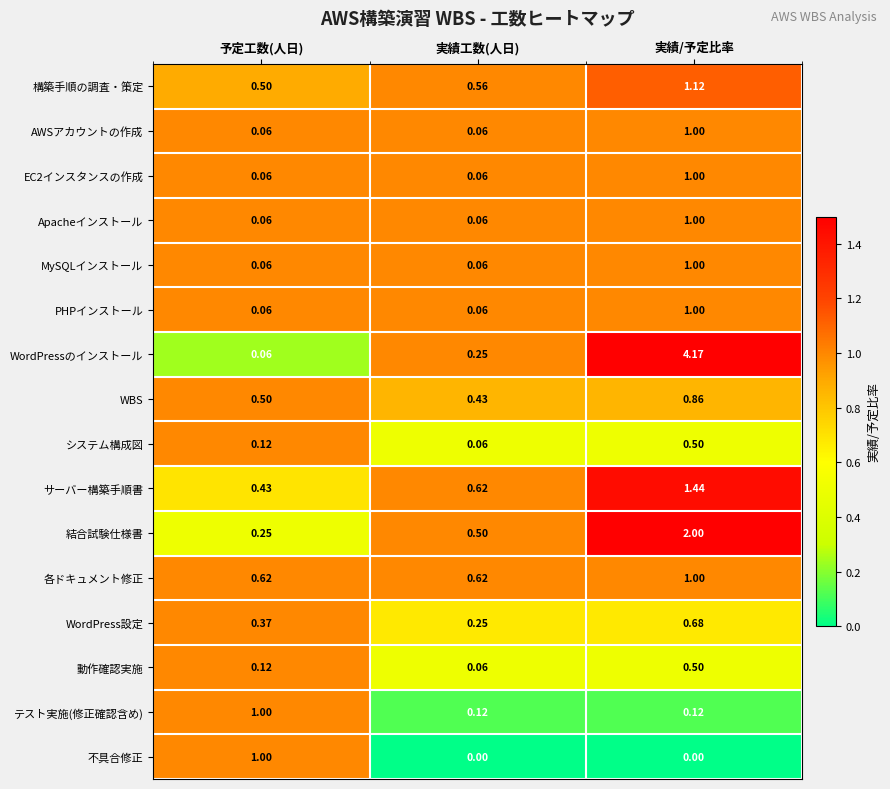

Which series has the largest total across all categories?

WordPressのインストール